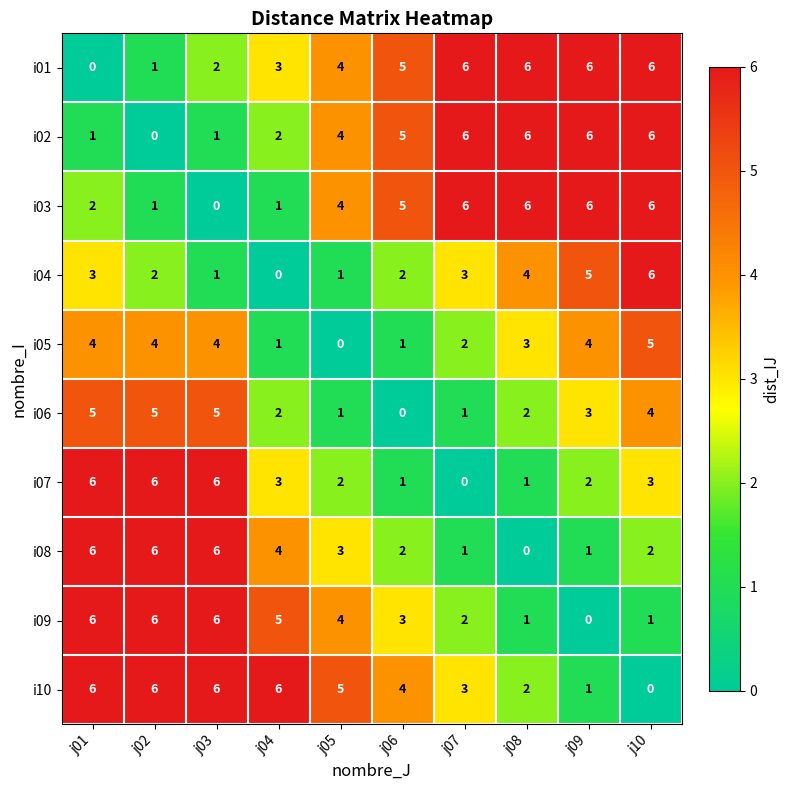

Is the value of i06 at j05 greater than the value of i02 at j04?

No